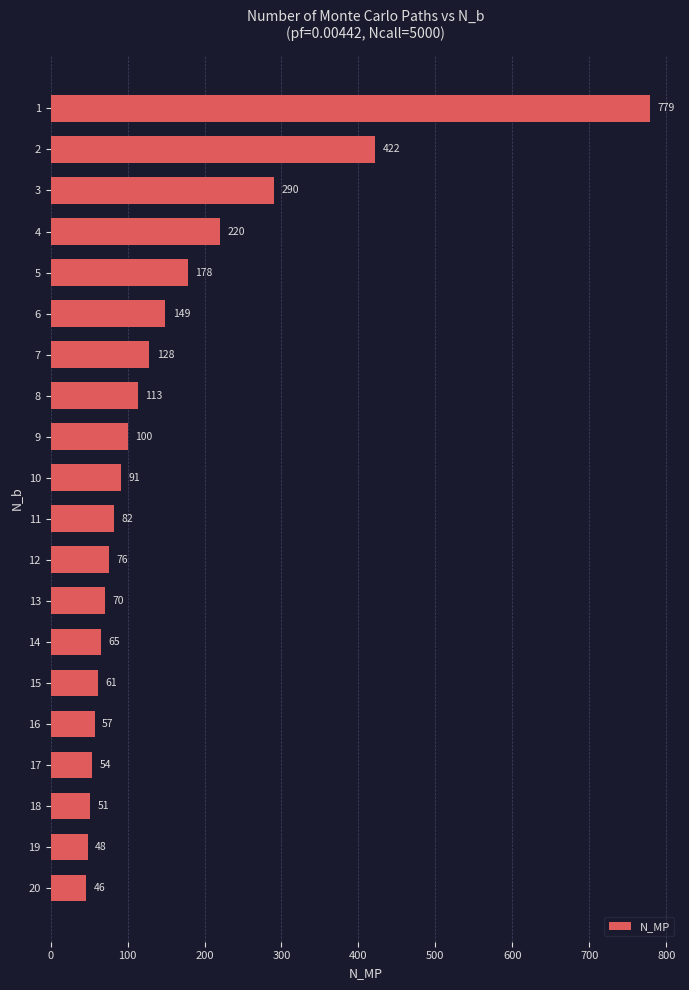

How many distinct data groups are displayed?

1